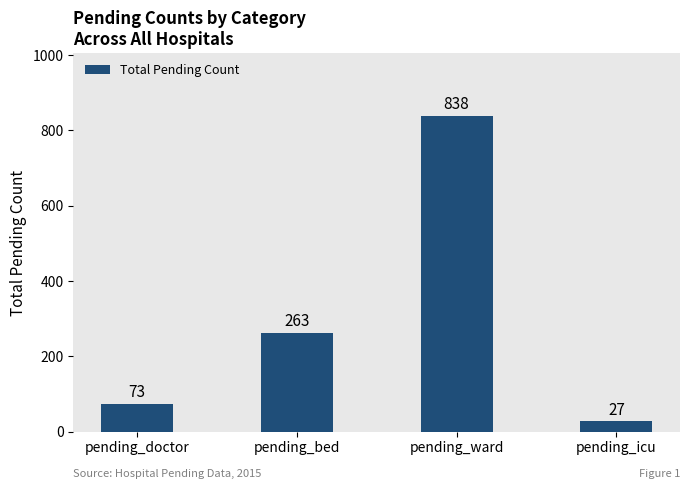

Reading left to right, transcribe all the data shown in this chart.

73	263	838	27